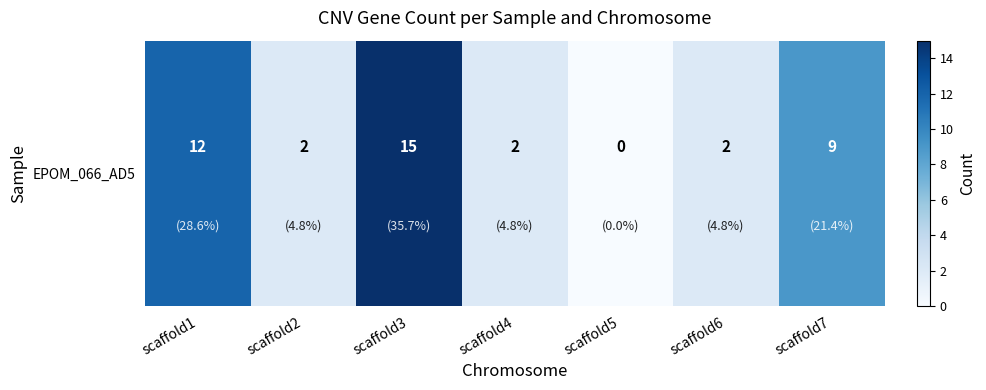

What is the change in value from scaffold1 to scaffold5?

-12